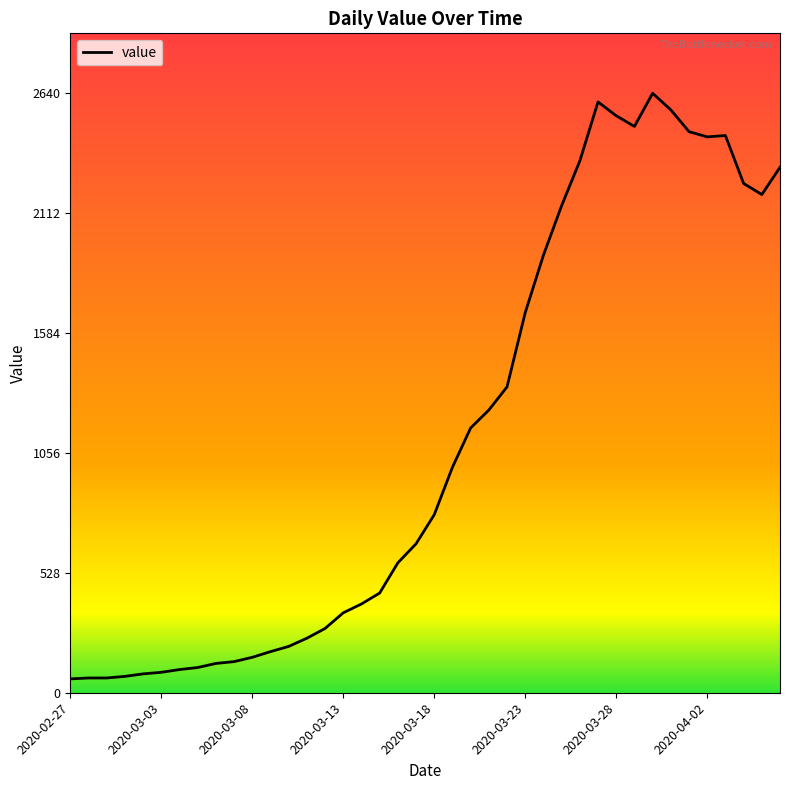

What is the difference between the maximum and minimum values?

2579